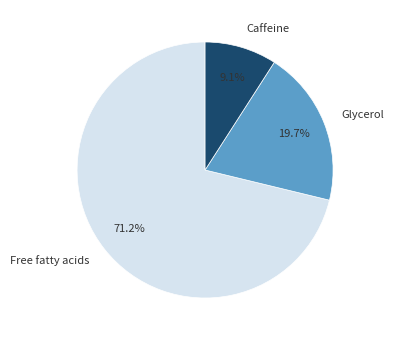

Count the number of slices in the pie.

3